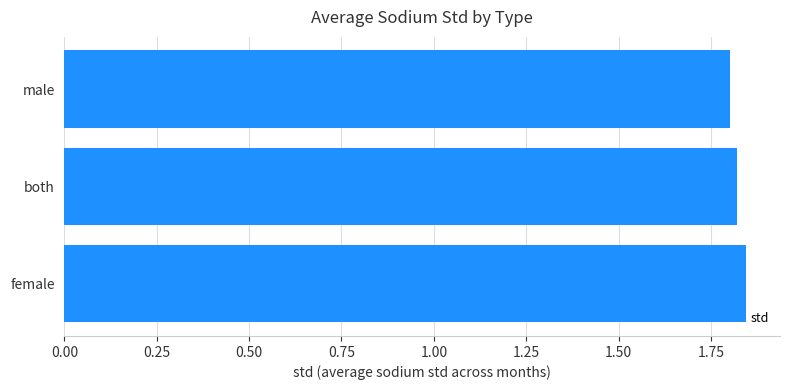

List the labels in order of value, smallest first.

male, both, female